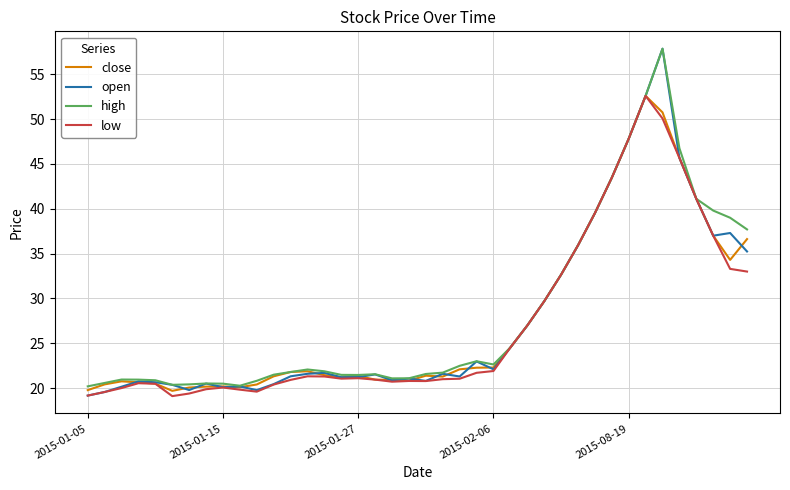

Which series has the widest spread of values?

open